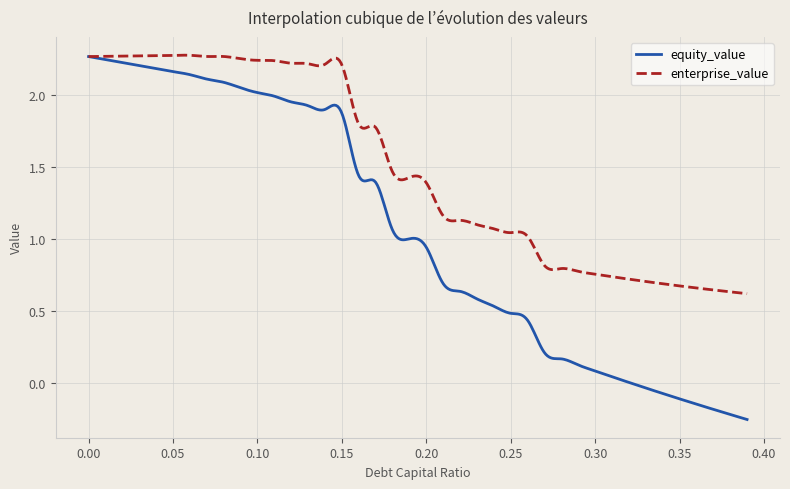

Which series has the largest total across all categories?

enterprise_value